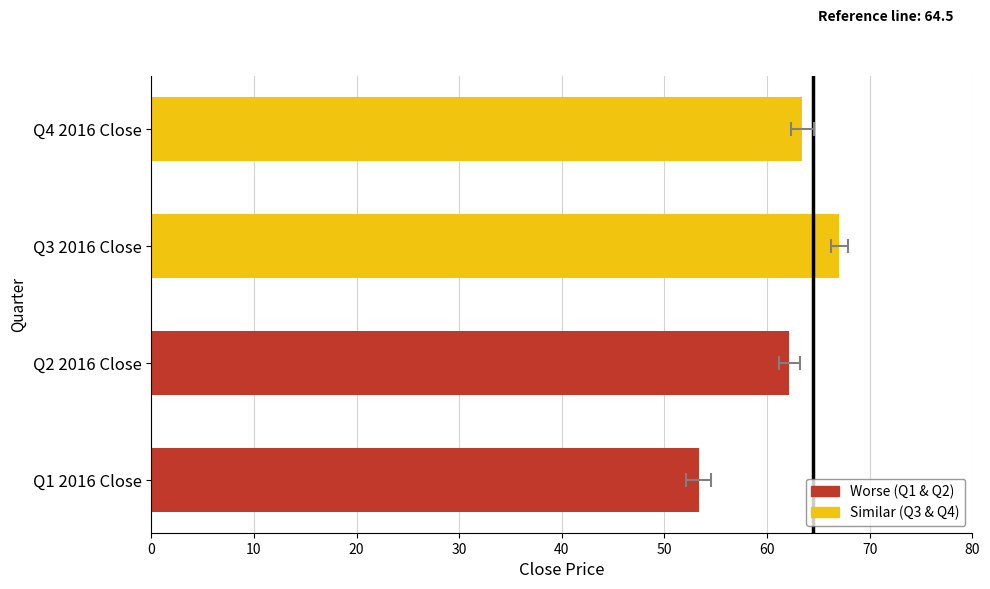

Which has a higher value, 10 or 0?

10